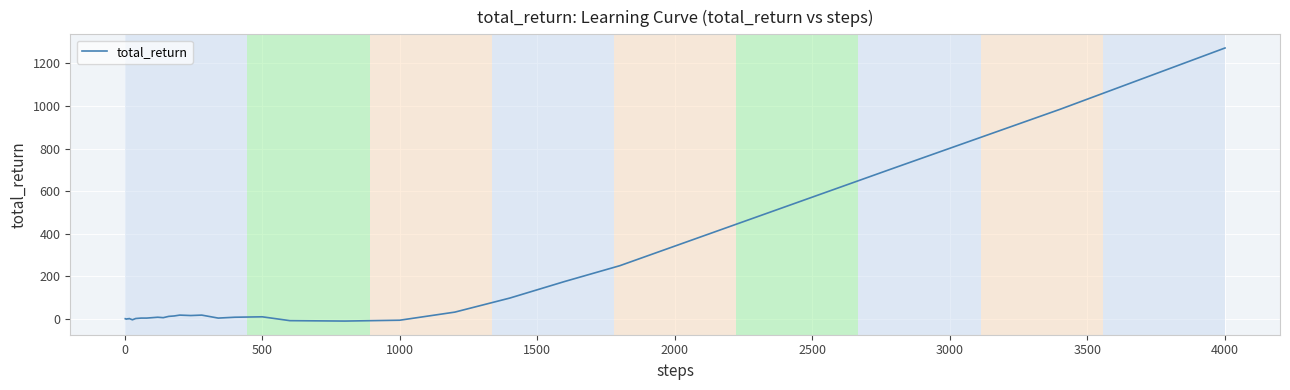

Does the chart have visible grid lines?

Yes